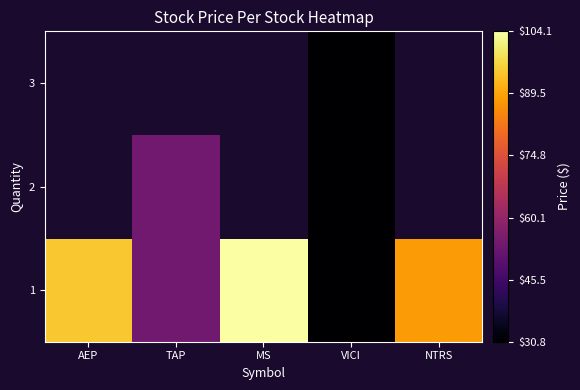

What is the greatest value displayed?

104.1